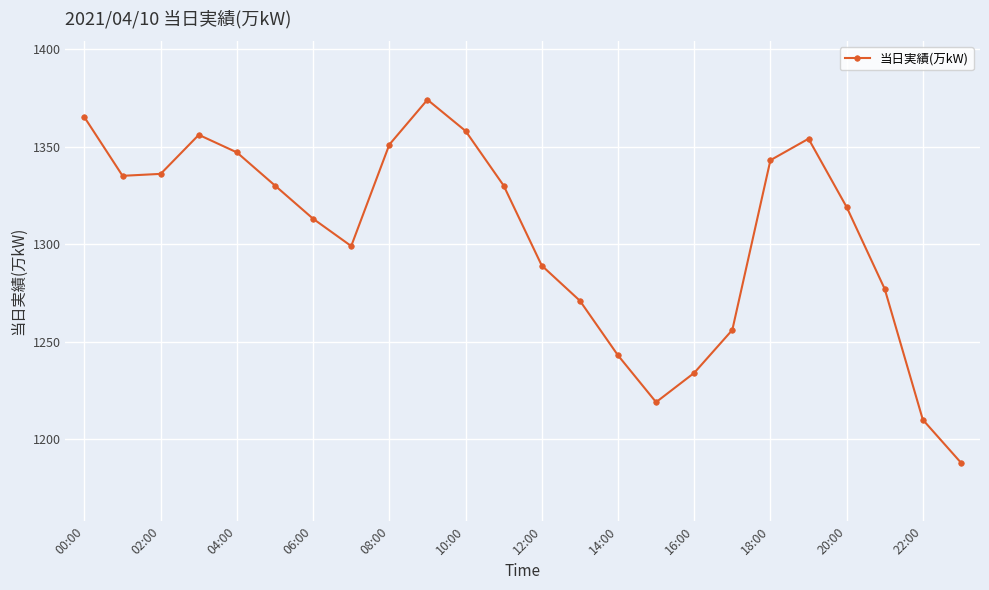

Reading right to left, list all the values displayed in this chart.

1188	1210	1277	1319	1354	1343	1256	1234	1219	1243	1271	1289	1330	1358	1374	1351	1299	1313	1330	1347	1356	1336	1335	1365